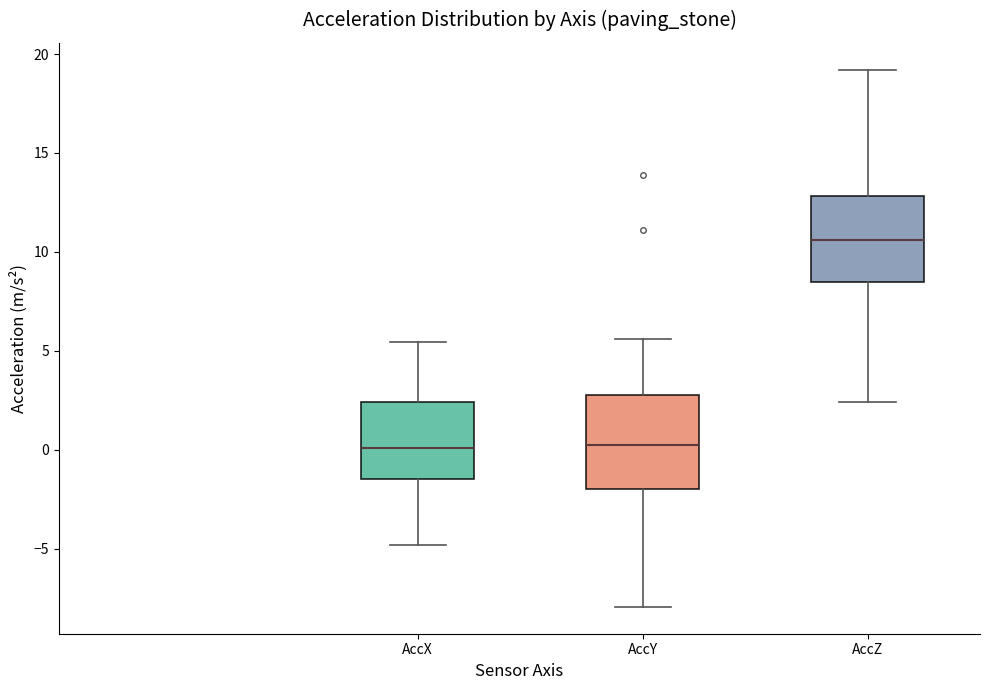

Reading left to right, transcribe this box plot: for each box, give where its median line is, the range the box spans, and where its two whiskers end, as read against the y-axis. The values are not printed on the chart, so give them approximately, as read against the axis.

AccX: median 0.0, box -1.5 to 2.5, whiskers -5.0 to 5.5
AccY: median 0.0, box -2.0 to 3.0, whiskers -8.0 to 5.5
AccZ: median 10.5, box 8.5 to 13.0, whiskers 2.5 to 19.0